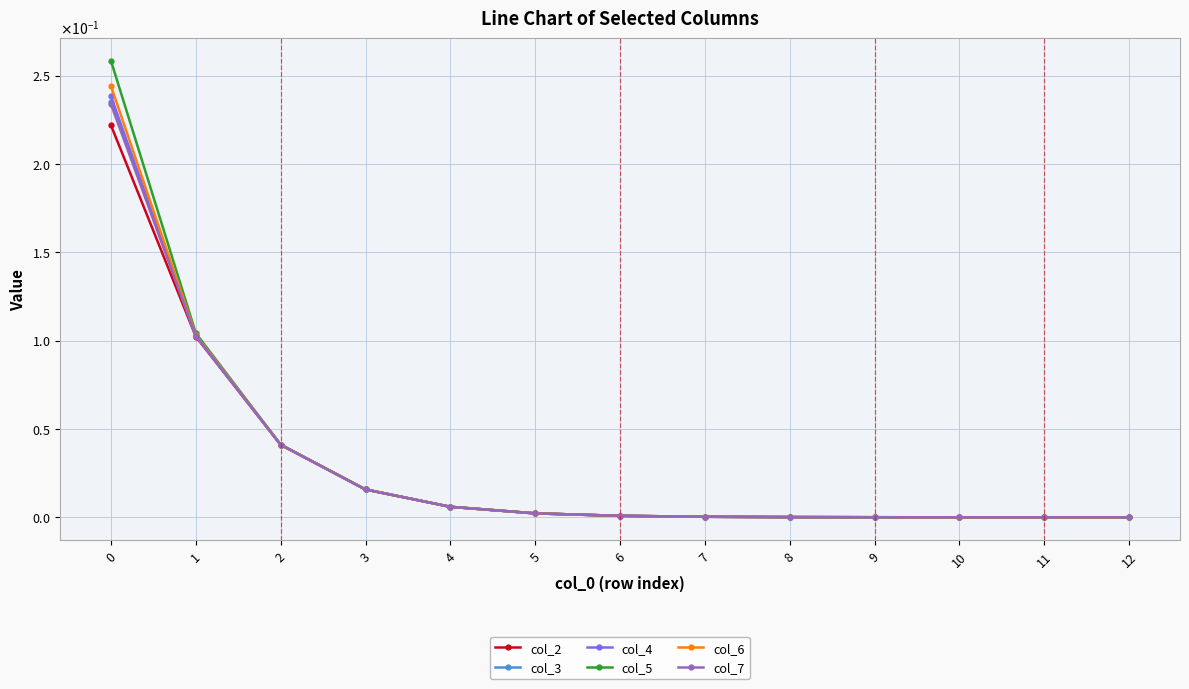

Is it true that col_7 equals 0.1 at 1?

False